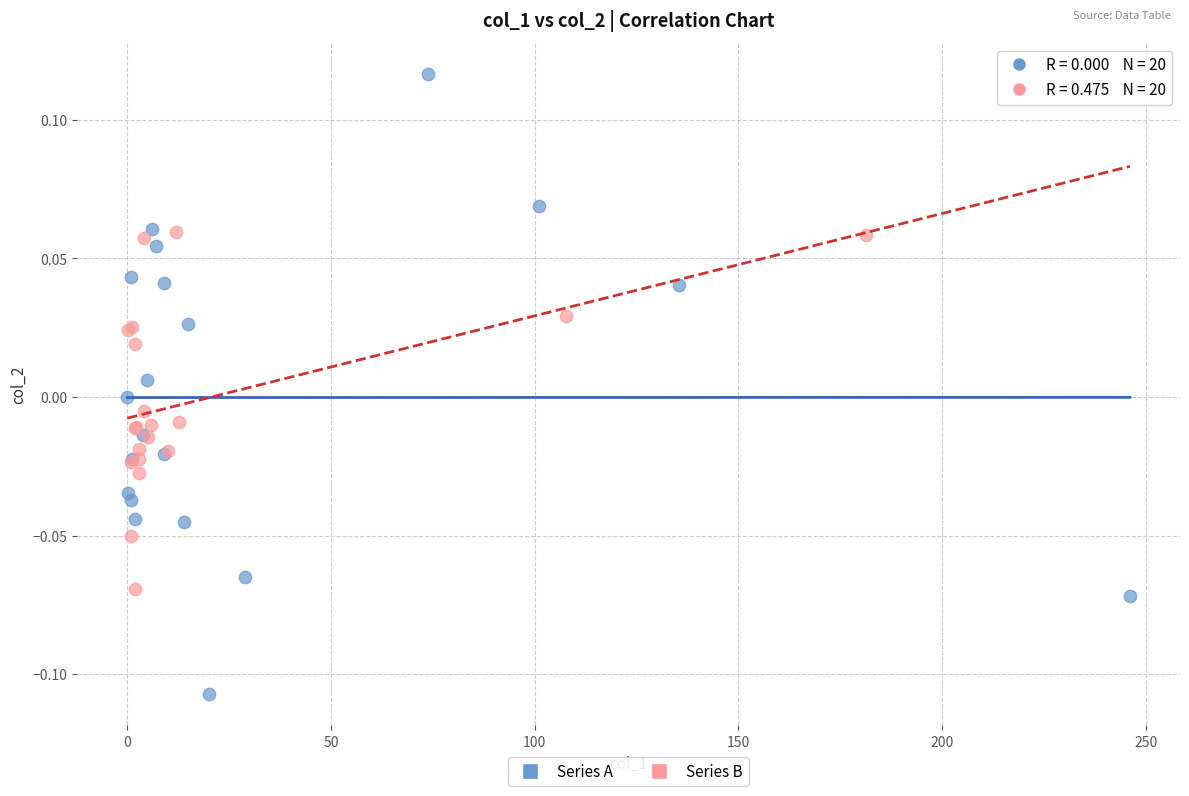

Which series reaches the maximum Y coordinate?

Series A